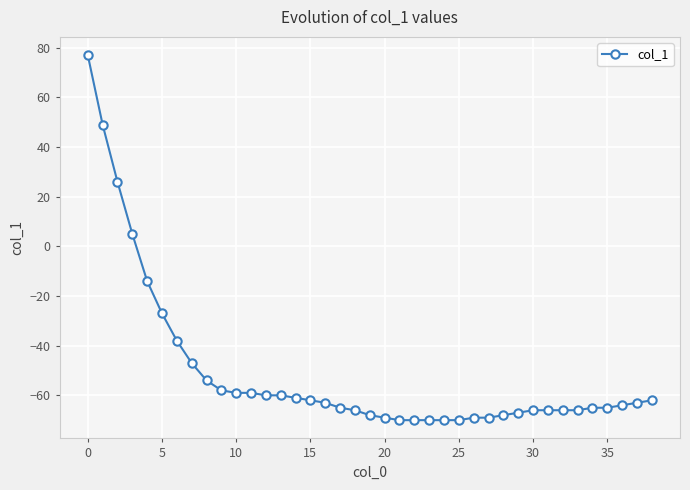

Does the chart have visible grid lines?

Yes